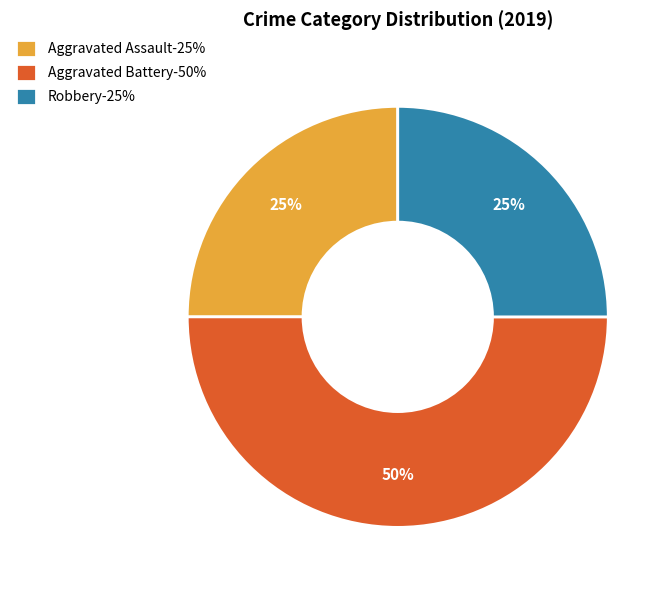

Is it true that Aggravated Assault is 25% of the pie?

True